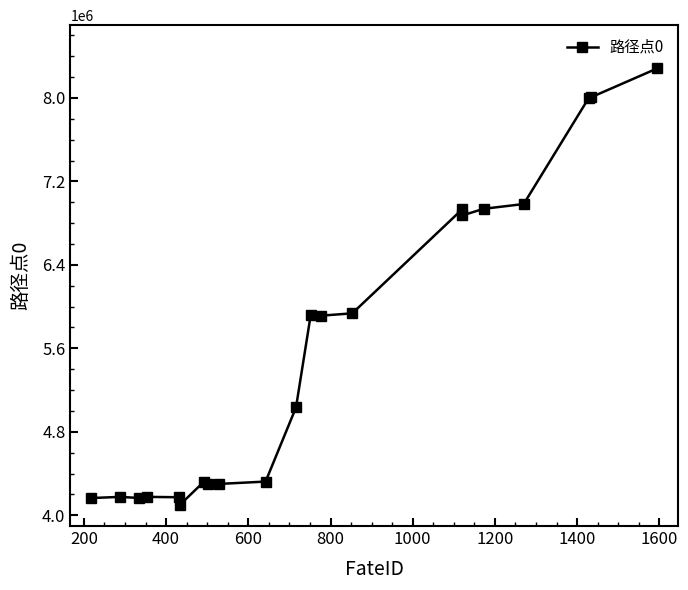

True or false: there are more than 1 points higher than both neighbors.

True